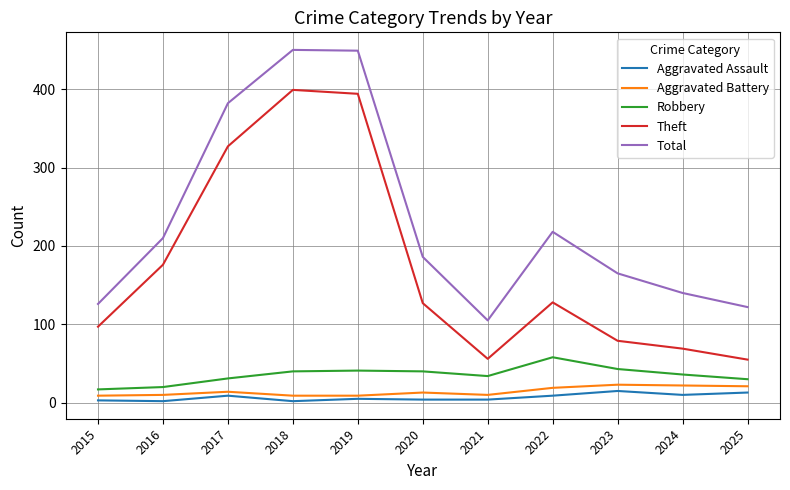

At which label does Total reach its minimum?

2021